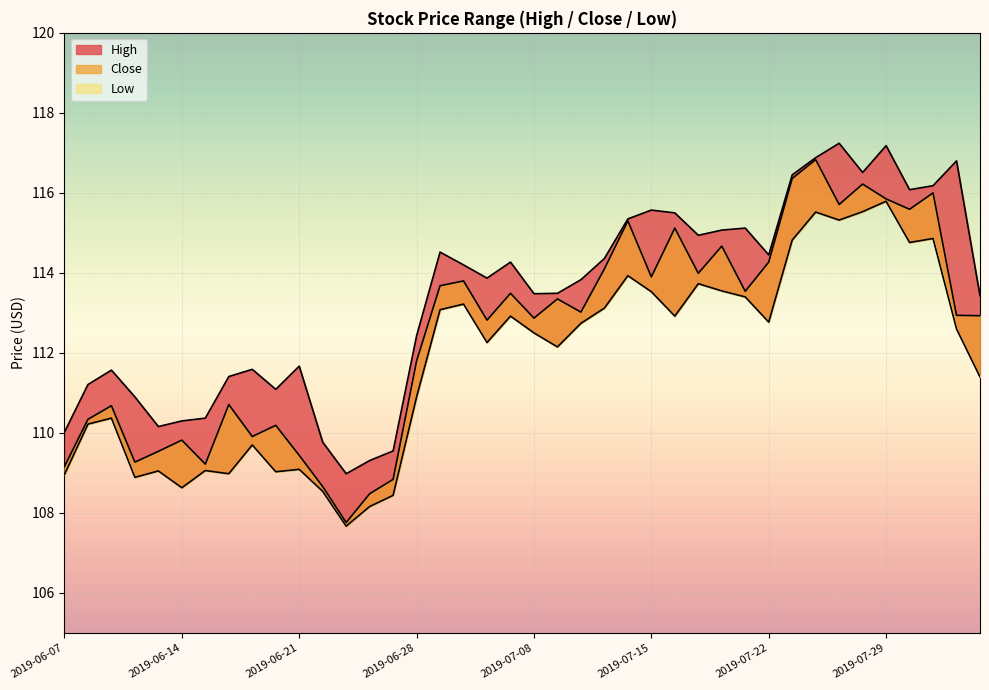

Is it true that Close equals 112.8 at 2019-07-03?

True